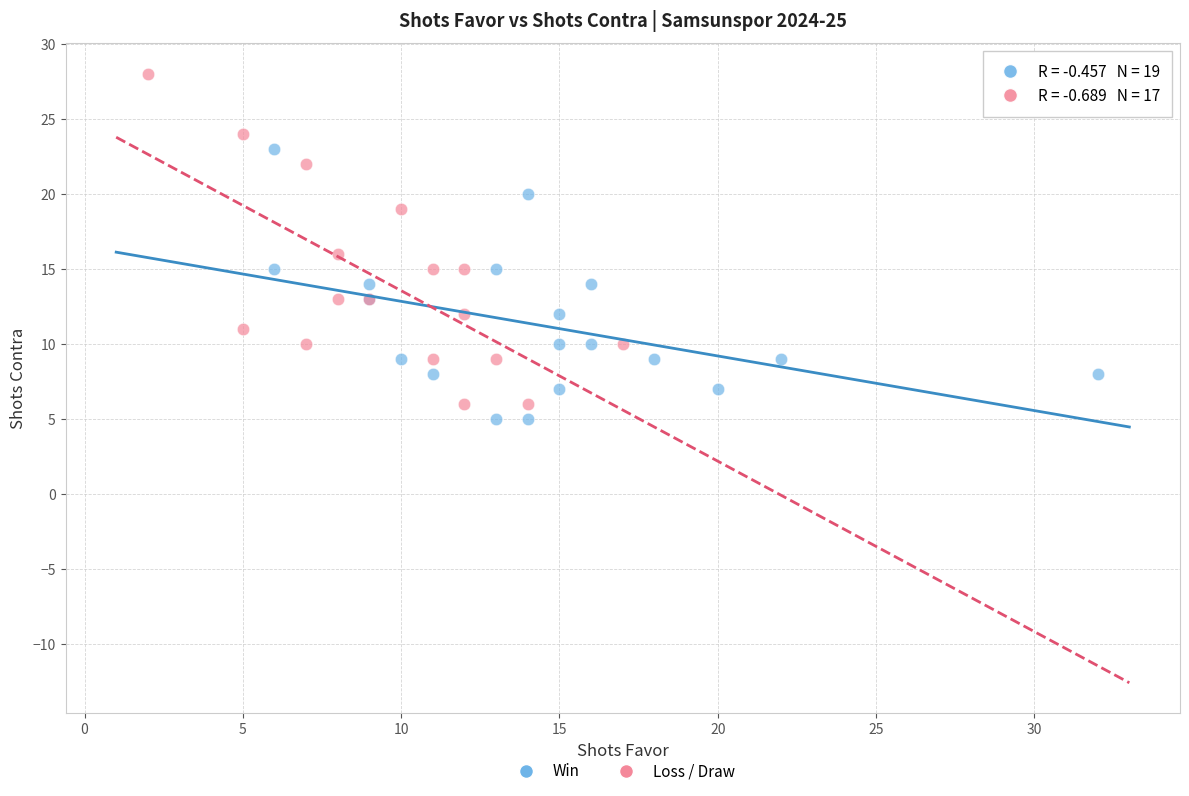

Which series contains the highest Y value?

Loss / Draw